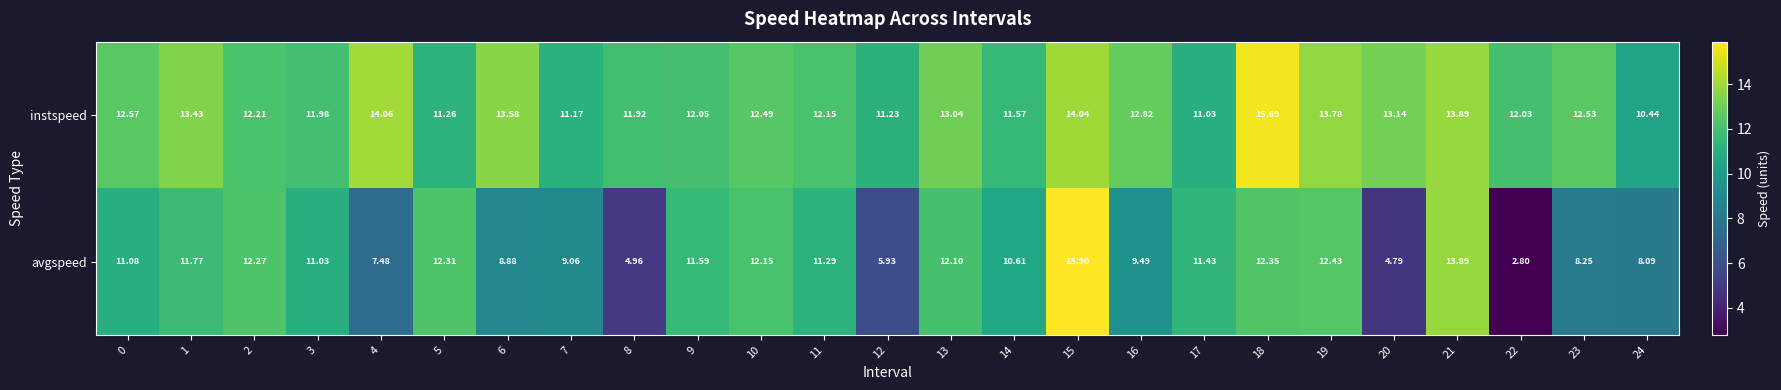

Is the value of instspeed at 10 greater than the value of avgspeed at 8?

Yes